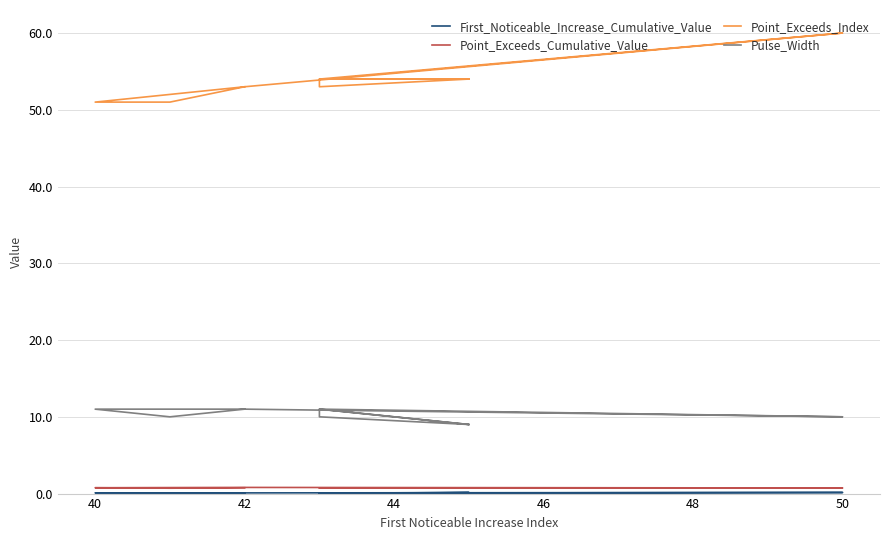

Where does the Point_Exceeds_Index series first go above 54?

50